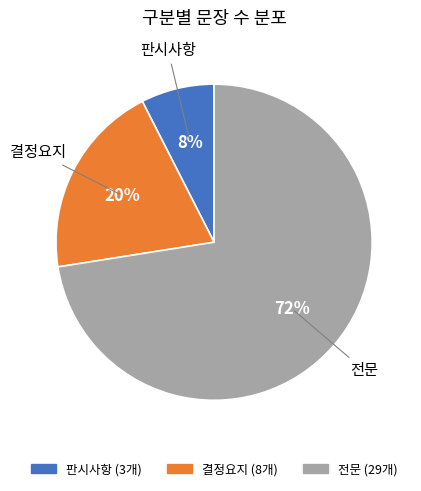

What is the smallest slice in the pie chart?

판시사항